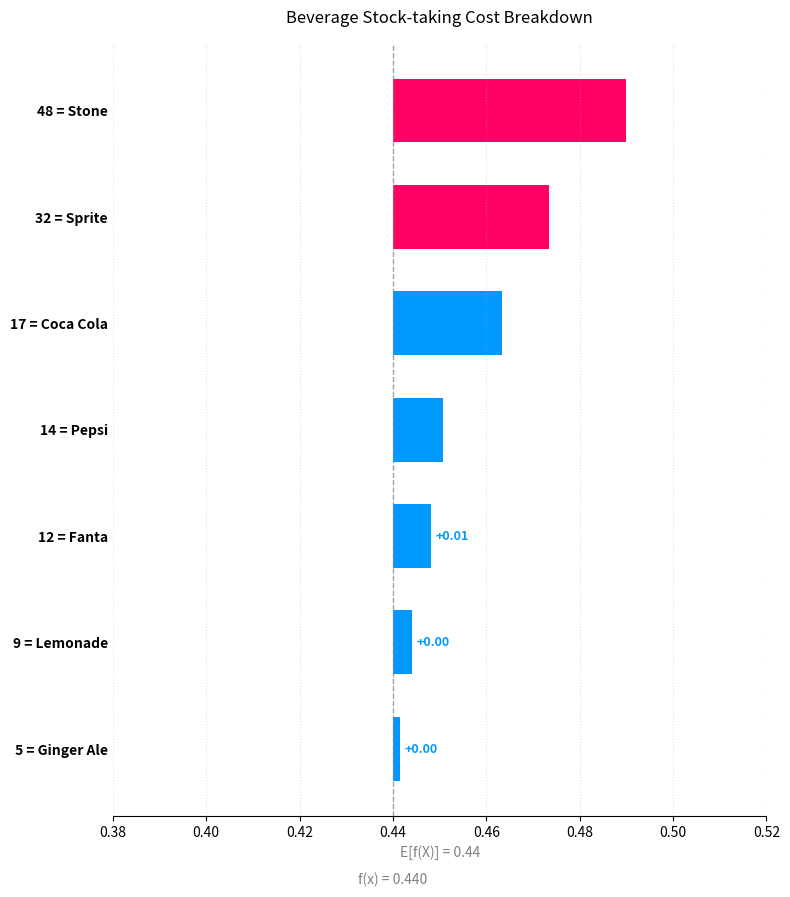

Count the number of data series in this chart.

1